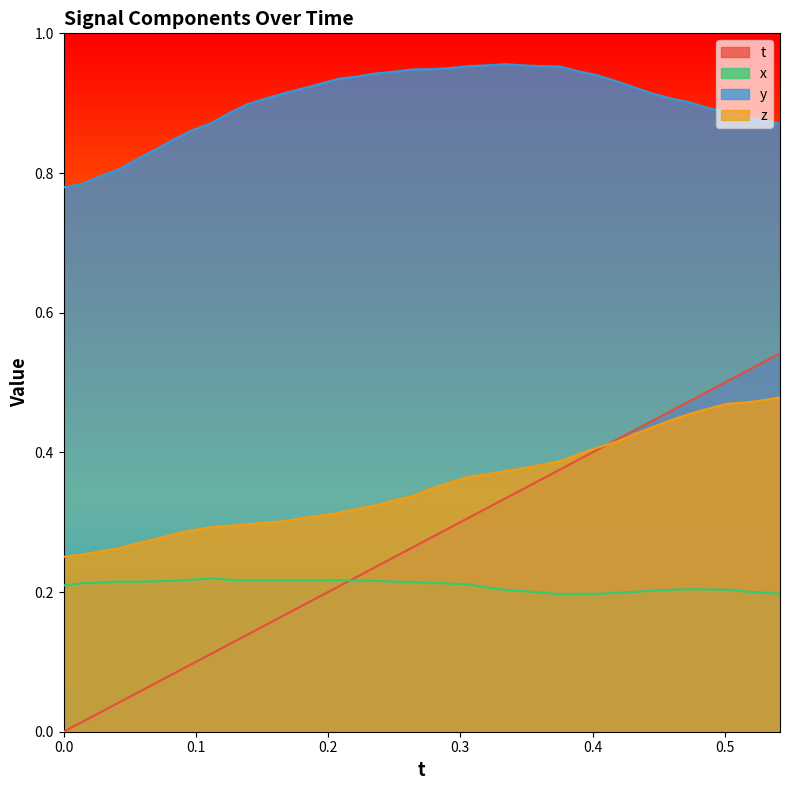

Reading left to right, list all the values displayed in this chart.

t: 0.0	0.0	0.0	0.0	0.1	0.1	0.1	0.1	0.1	0.1	0.1	0.2	0.2	0.2	0.2	0.2	0.2	0.2	0.2	0.3	0.3	0.3	0.3	0.3	0.3	0.3	0.4	0.4	0.4	0.4	0.4	0.4	0.4	0.5	0.5	0.5	0.5	0.5	0.5	0.5
x: 0.2	0.2	0.2	0.2	0.2	0.2	0.2	0.2	0.2	0.2	0.2	0.2	0.2	0.2	0.2	0.2	0.2	0.2	0.2	0.2	0.2	0.2	0.2	0.2	0.2	0.2	0.2	0.2	0.2	0.2	0.2	0.2	0.2	0.2	0.2	0.2	0.2	0.2	0.2	0.2
y: 0.8	0.8	0.8	0.8	0.8	0.8	0.8	0.9	0.9	0.9	0.9	0.9	0.9	0.9	0.9	0.9	0.9	0.9	0.9	0.9	0.9	1.0	1.0	1.0	1.0	1.0	1.0	1.0	0.9	0.9	0.9	0.9	0.9	0.9	0.9	0.9	0.9	0.9	0.9	0.9
z: 0.3	0.3	0.3	0.3	0.3	0.3	0.3	0.3	0.3	0.3	0.3	0.3	0.3	0.3	0.3	0.3	0.3	0.3	0.3	0.3	0.3	0.4	0.4	0.4	0.4	0.4	0.4	0.4	0.4	0.4	0.4	0.4	0.4	0.4	0.5	0.5	0.5	0.5	0.5	0.5